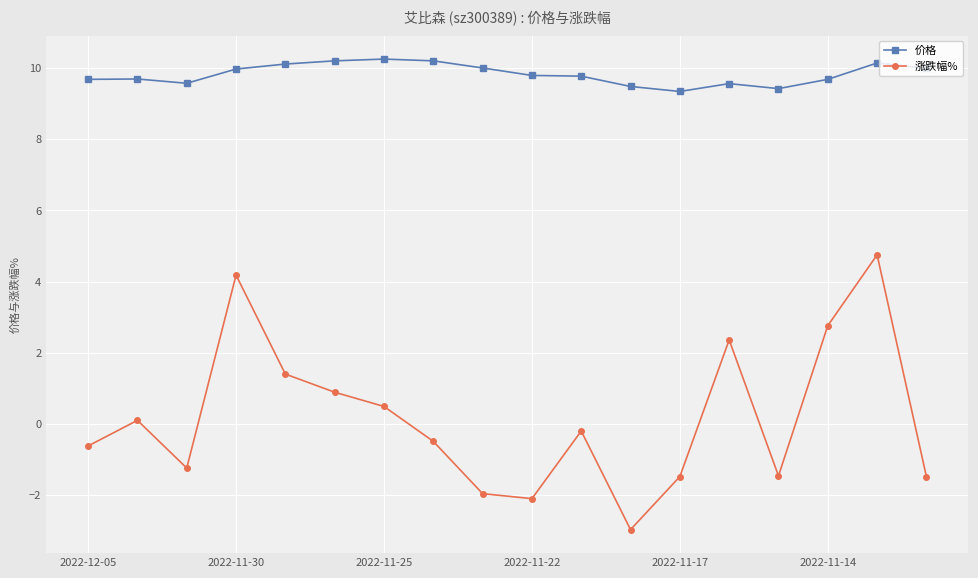

Which series has the largest range (max minus min)?

涨跌幅%